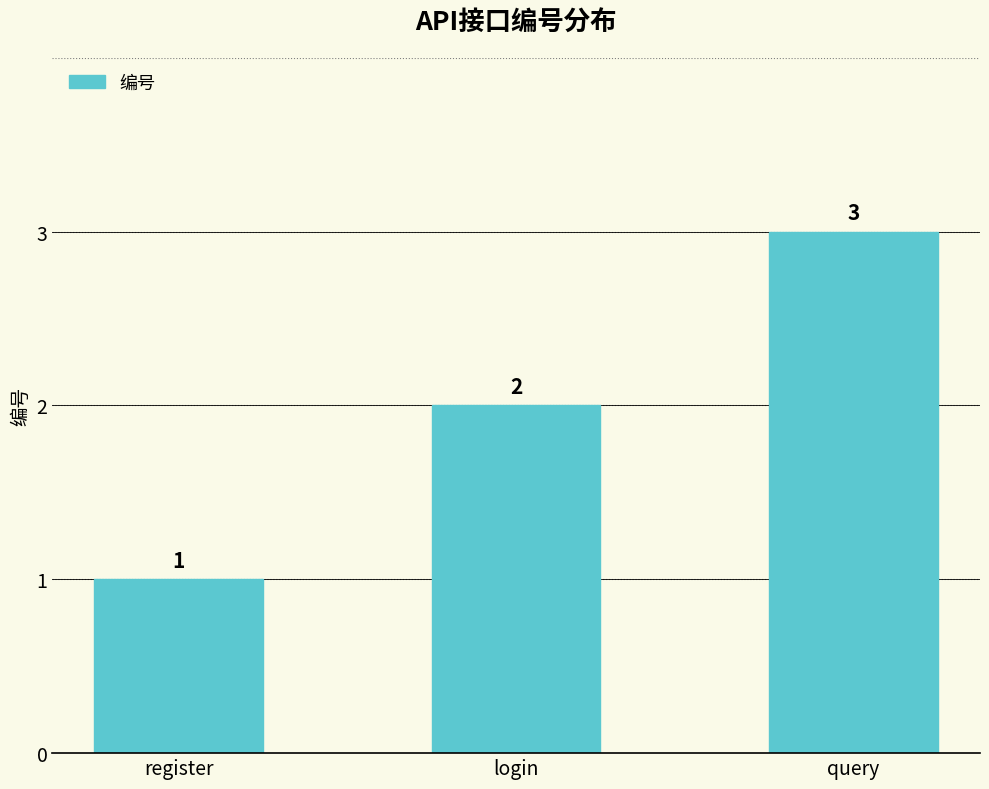

What is the difference between the maximum and minimum values?

2